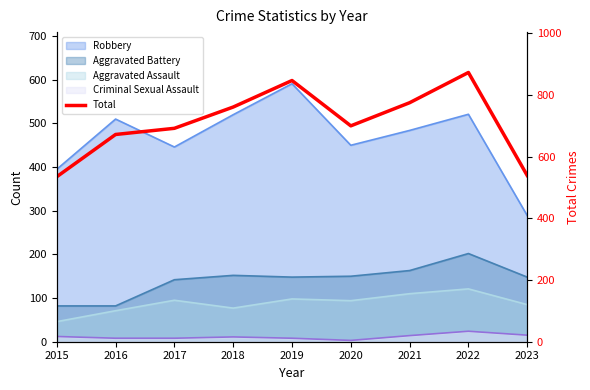

What is the change in value from 2016 to 2022?

+201